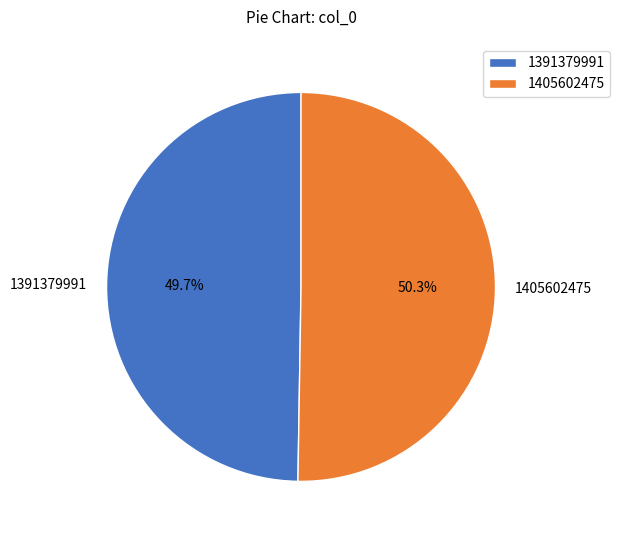

Which category accounts for the majority?

1405602475